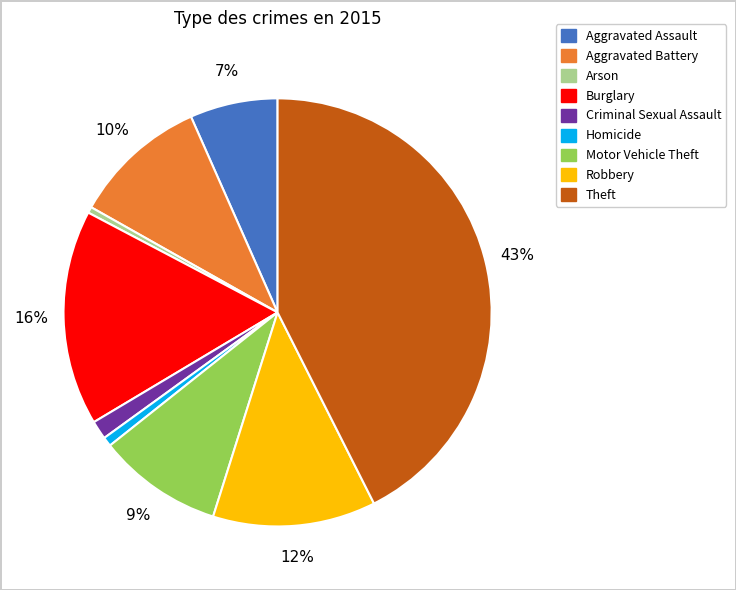

How many slices are in this pie chart?

9